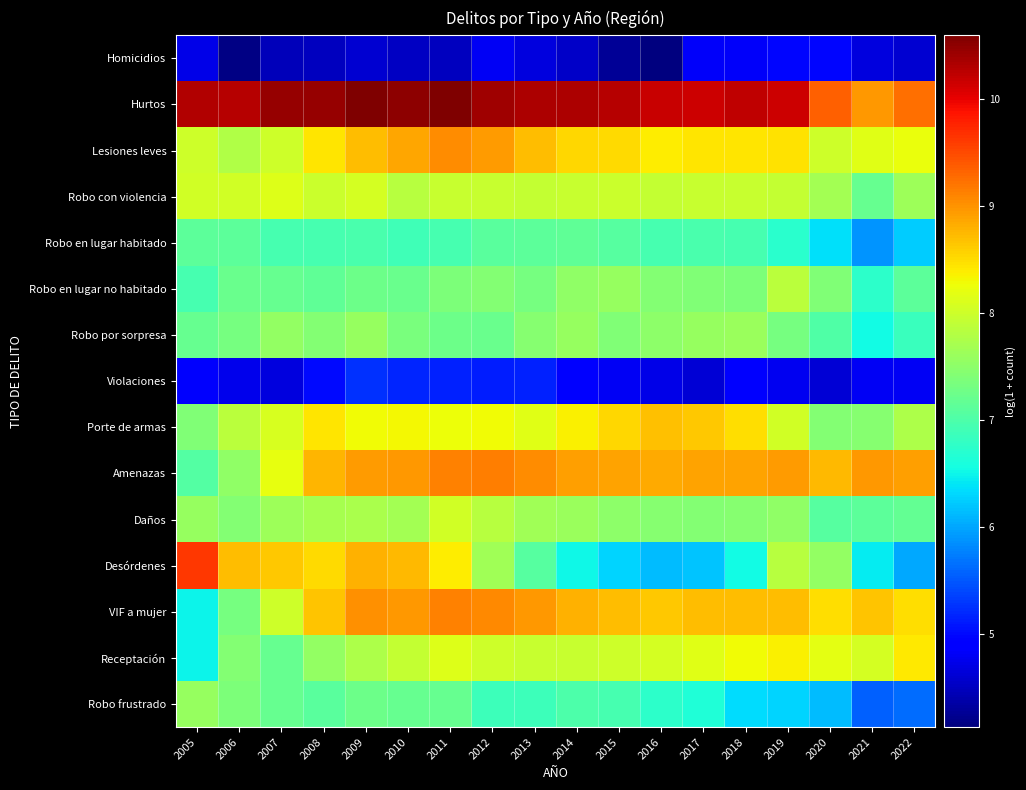

Which series has the largest total across all categories?

Hurtos